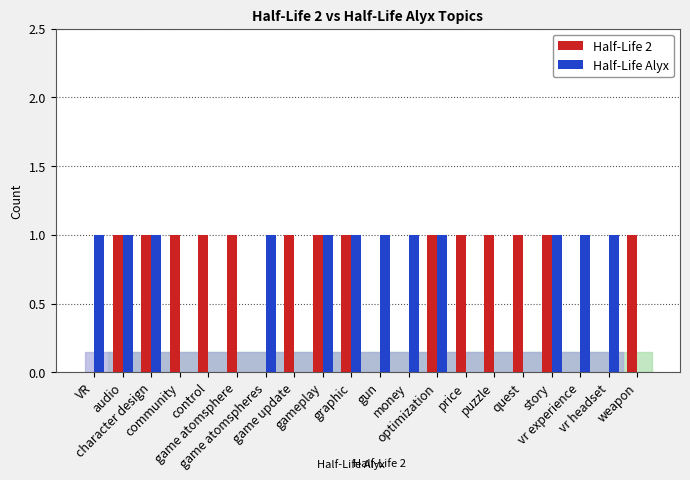

The Half-Life 2 series shows 1 at character design. True or false?

True